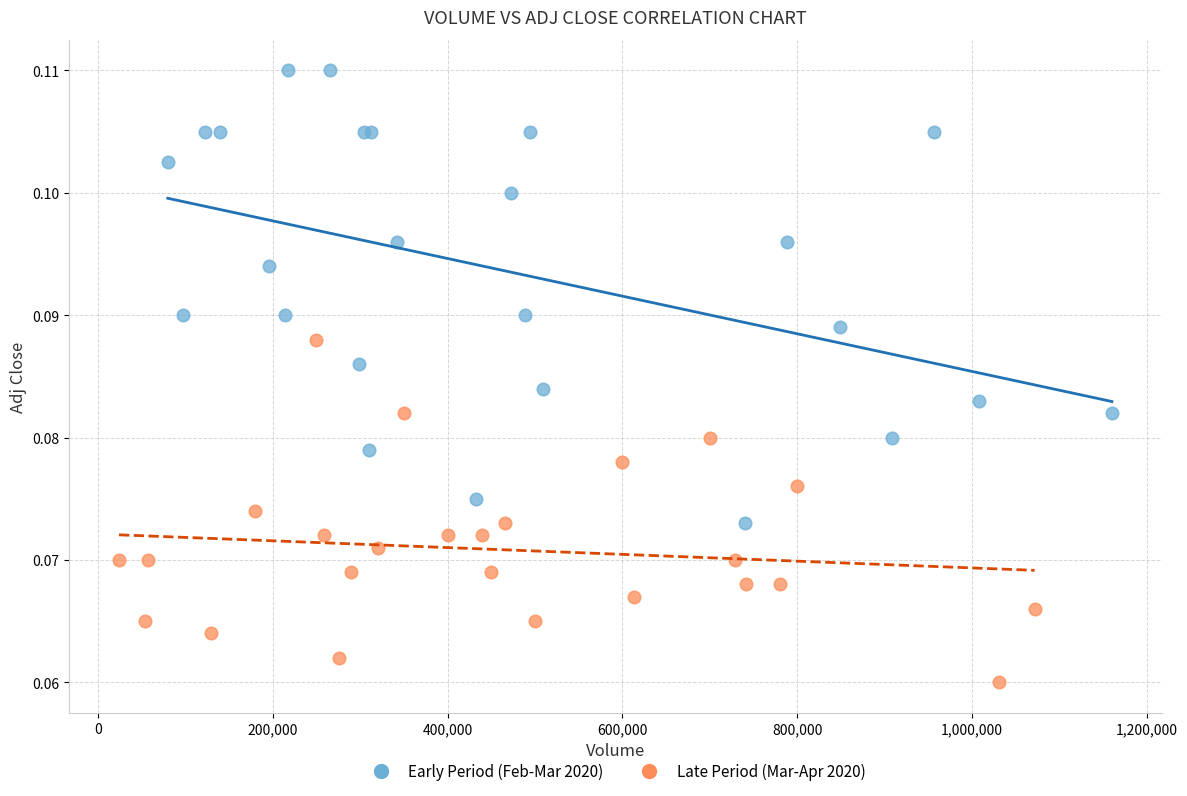

Which series has the widest spread of Y values?

Early Period (Feb-Mar 2020)